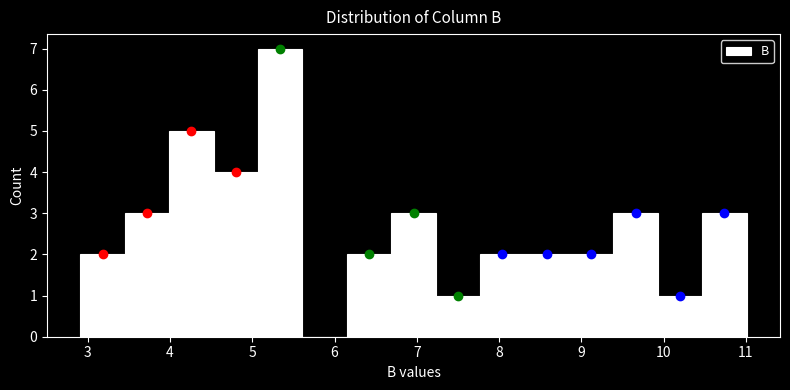

Reading left to right, list every bar in this chart as the range it spans on the x-axis followed by its height. Neither the bar edges nor the heights are printed on the chart, so give them approximately, as read against the axes.

2.91 to 3.45: 2
3.45 to 3.99: 3
3.99 to 4.53: 5
4.53 to 5.07: 4
5.07 to 5.61: 7
5.61 to 6.15: 0
6.15 to 6.69: 2
6.69 to 7.23: 3
7.23 to 7.77: 1
7.77 to 8.31: 2
8.31 to 8.85: 2
8.85 to 9.39: 2
9.39 to 9.93: 3
9.93 to 10.47: 1
10.47 to 11.01: 3